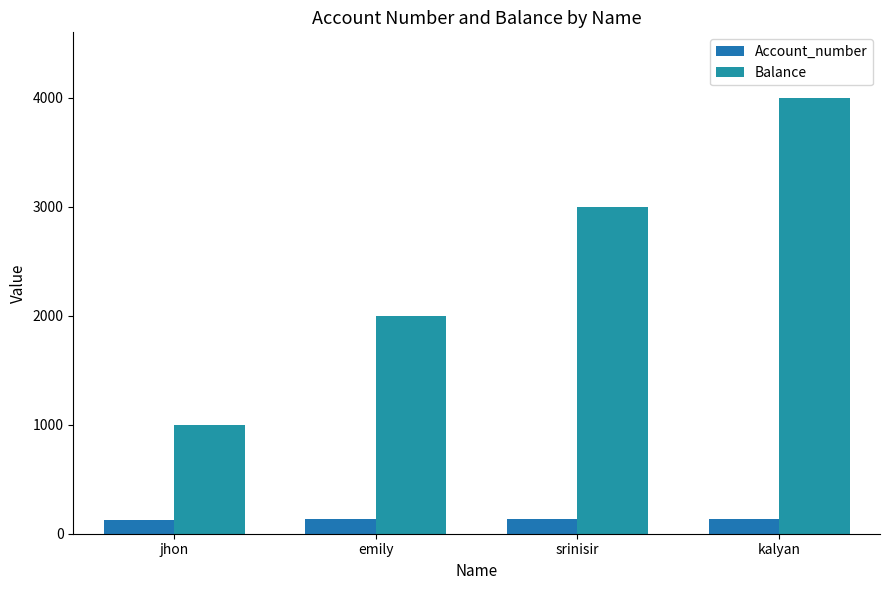

Read the Account_number value at srinisir.

136